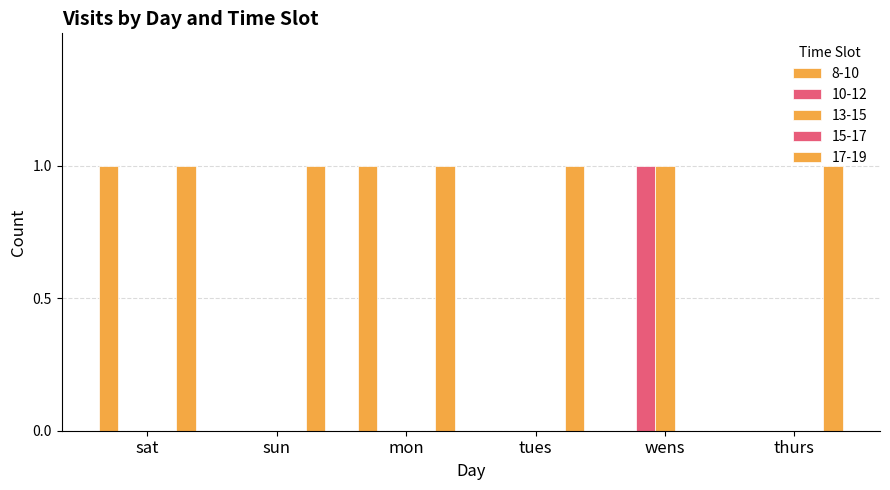

Rank the series at sun from lowest to highest value.

8-10, 10-12, 13-15, 17-19